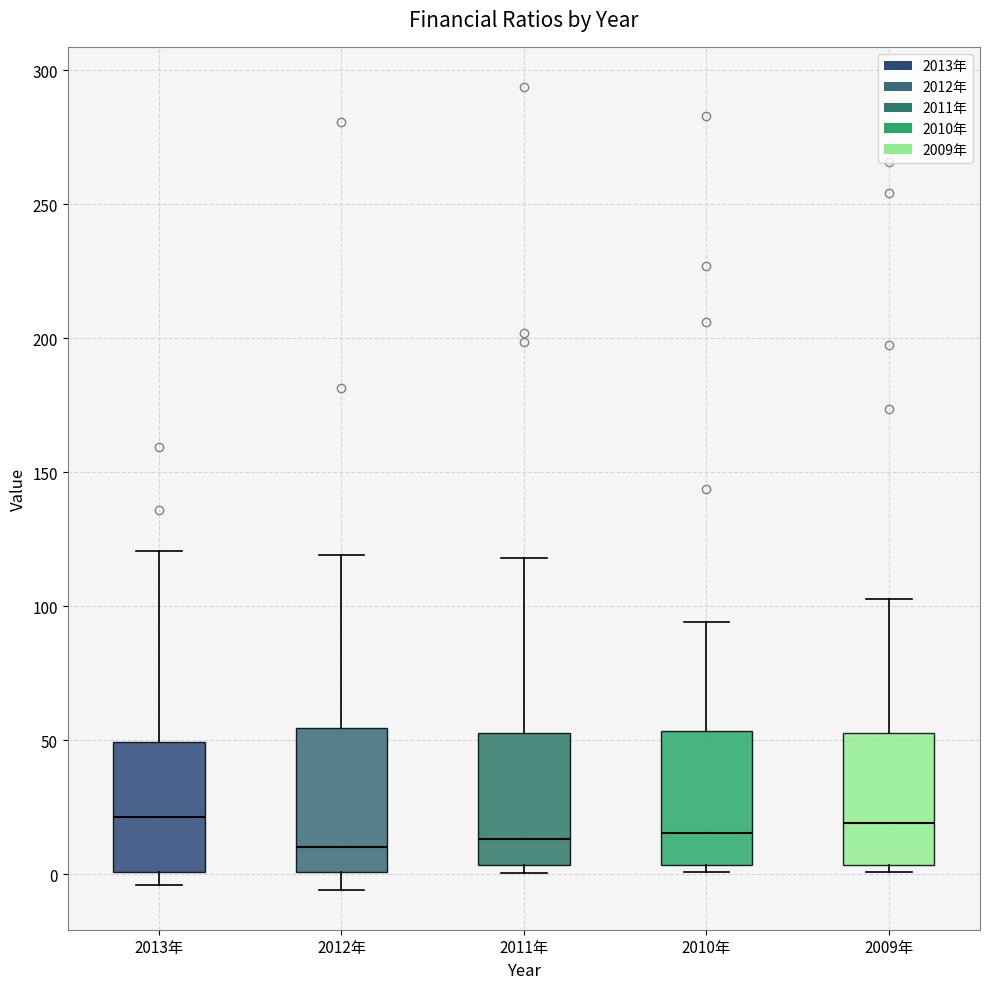

Reading left to right, transcribe this box plot: for each box, give where its median line is, the range the box spans, and where its two whiskers end, as read against the y-axis. The values are not printed on the chart, so give them approximately, as read against the axis.

2013年: median 20, box 0 to 50, whiskers -5 to 120
2012年: median 10, box 0 to 55, whiskers -5 to 120
2011年: median 15, box 5 to 55, whiskers 0 to 120
2010年: median 15, box 5 to 55, whiskers 0 to 95
2009年: median 20, box 5 to 55, whiskers 0 to 105